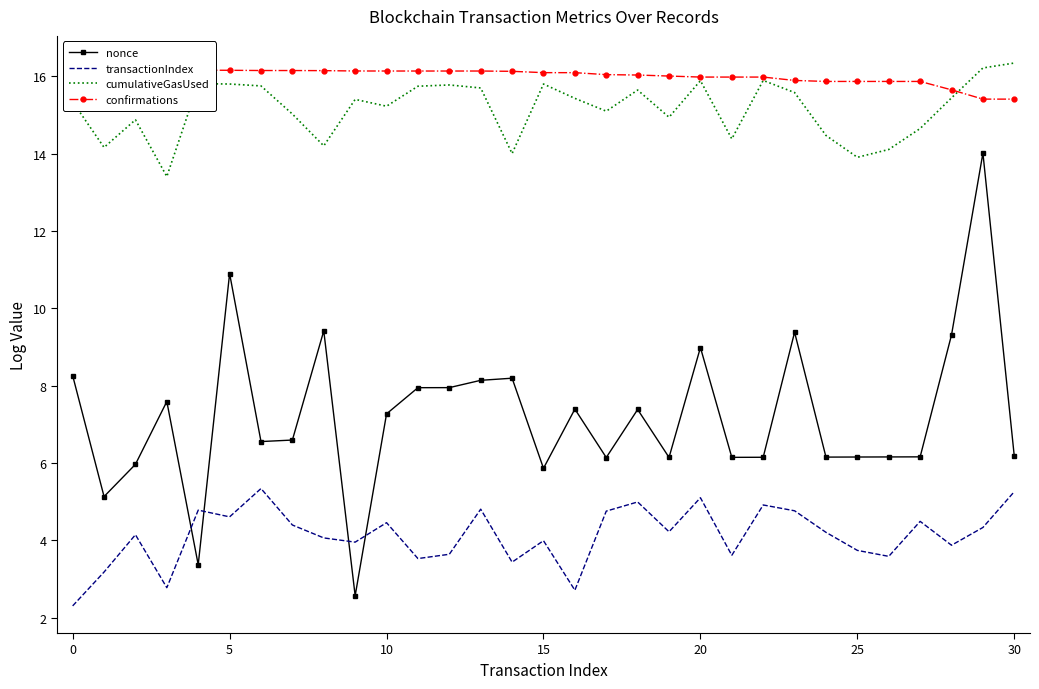

How many intersections are there between nonce and transactionIndex?

4